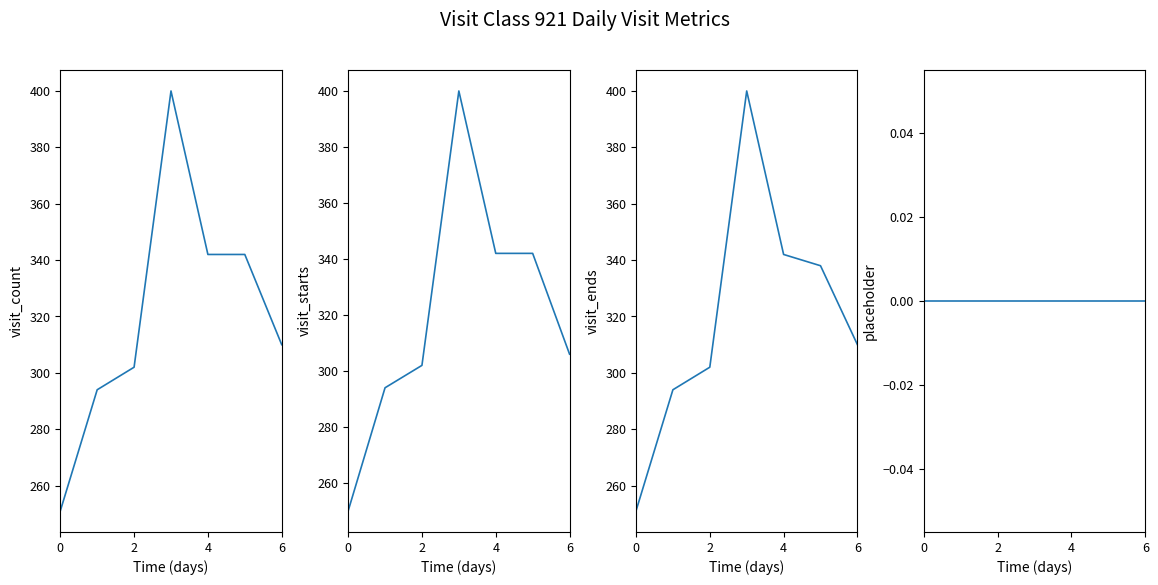

What is the difference between the maximum and minimum values in the visit_starts series?

150